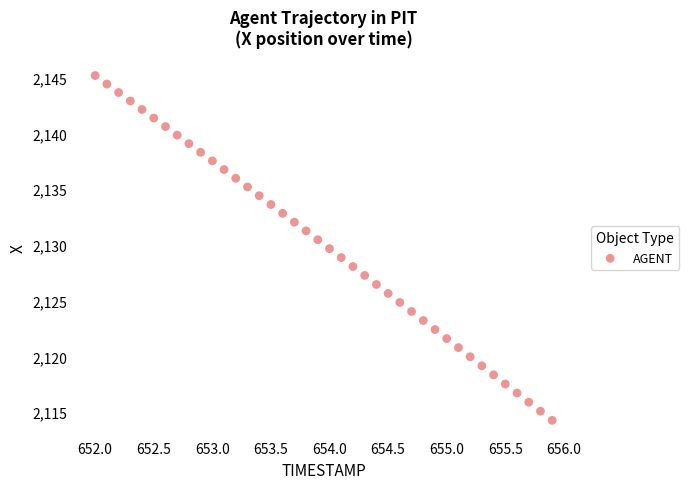

What is the range of Y values (max minus min)?

30.9